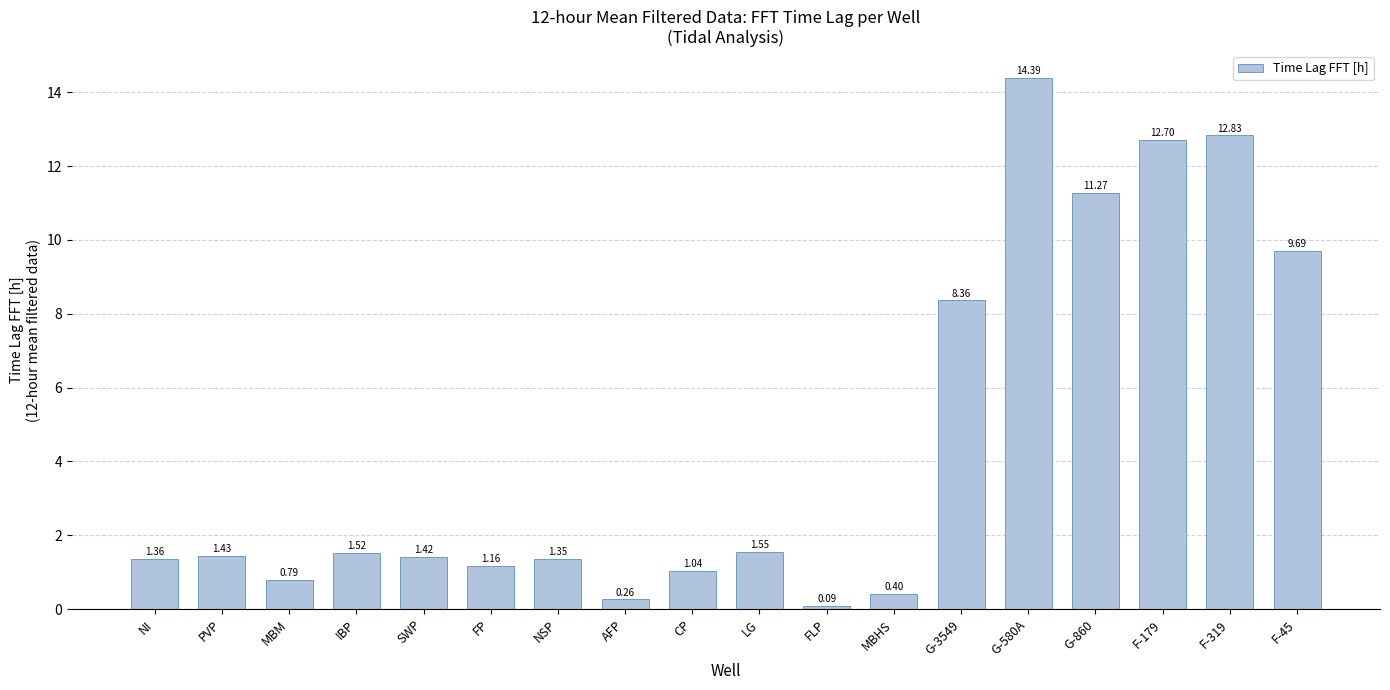

What is the sum of all values?

81.6